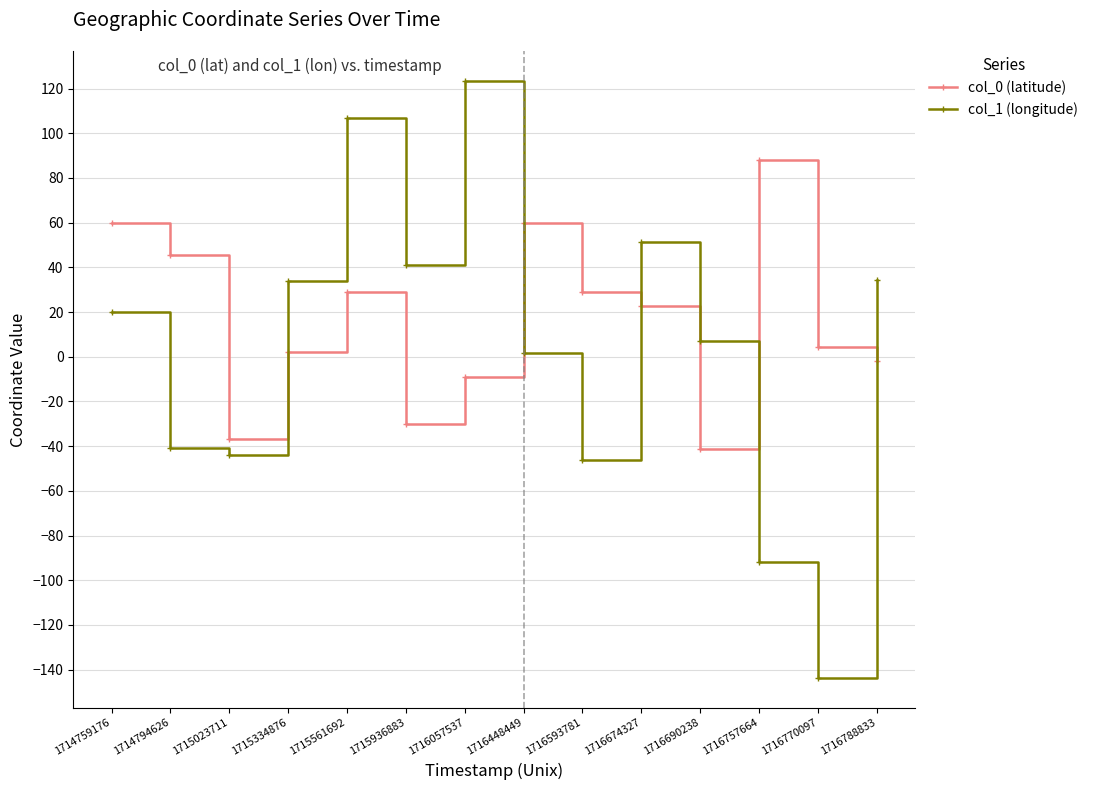

How many values in the col_0 (latitude) series are below 22?

7